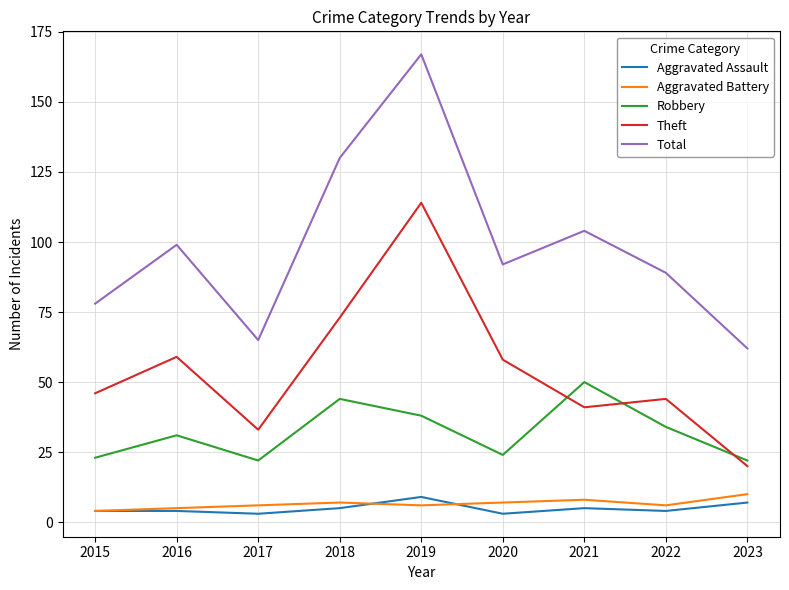

What is the smallest value displayed?

3